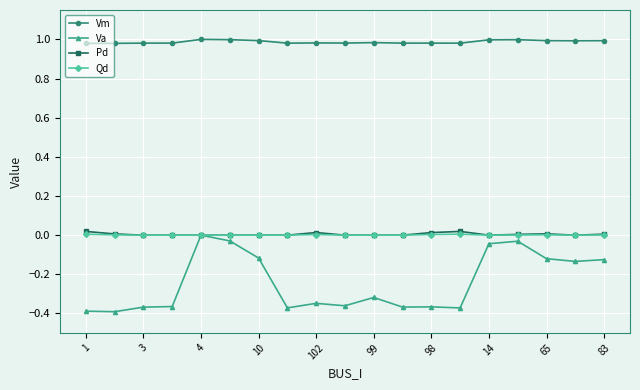

Which series has the largest range (max minus min)?

Va